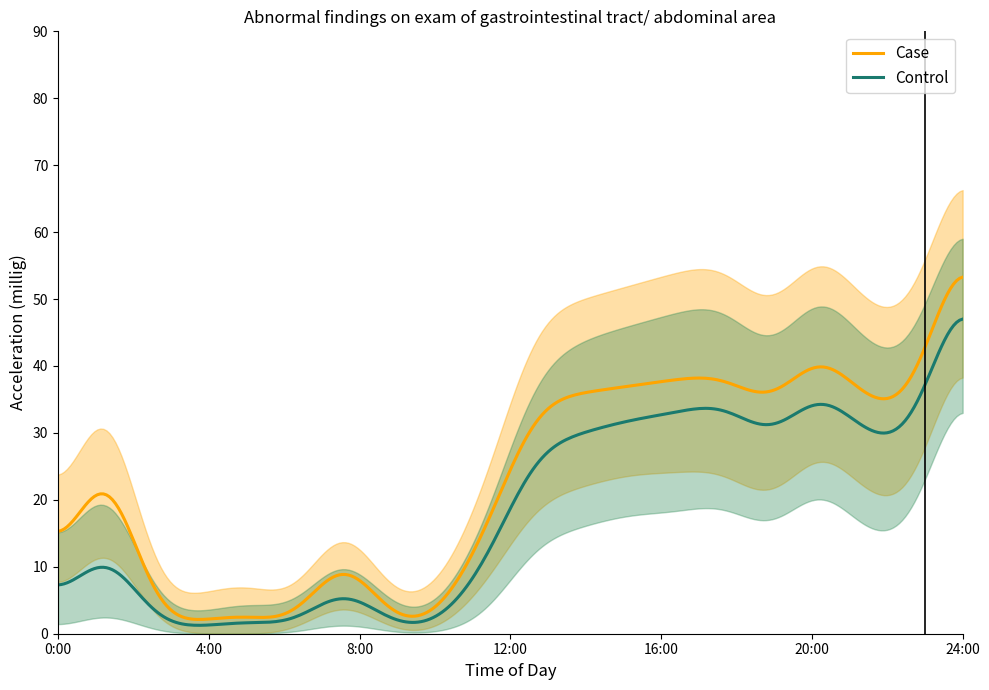

What is the highest value of the Case series?

53.3